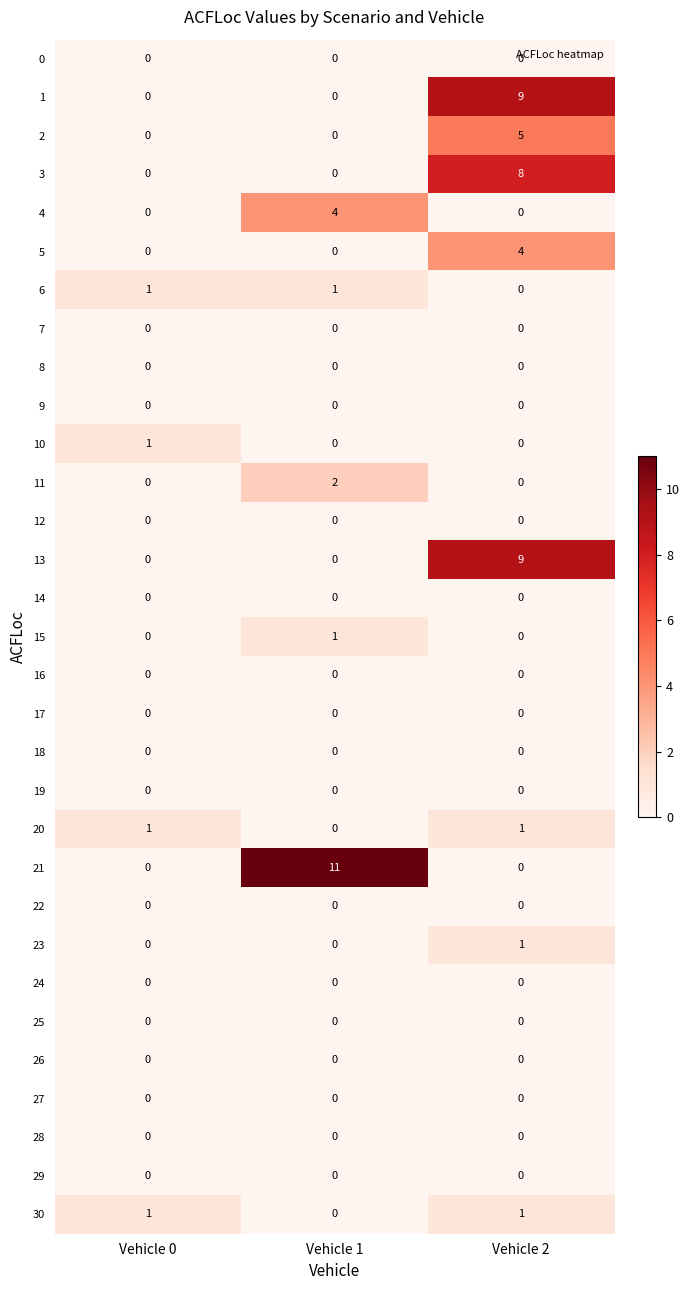

The 26 series shows 0 at Vehicle 0. True or false?

True